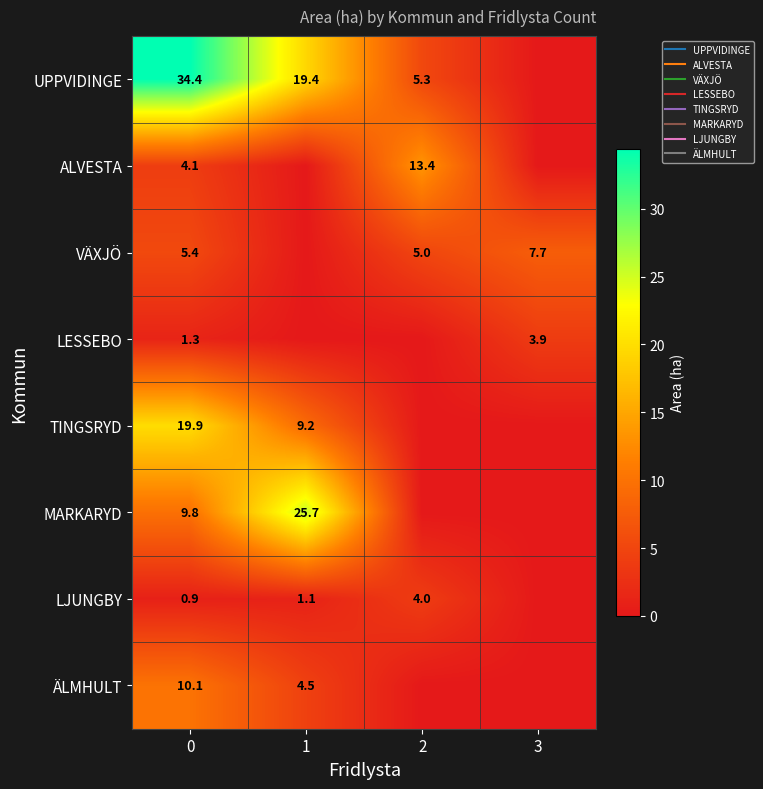

What is the total value across all series at 3?

11.6